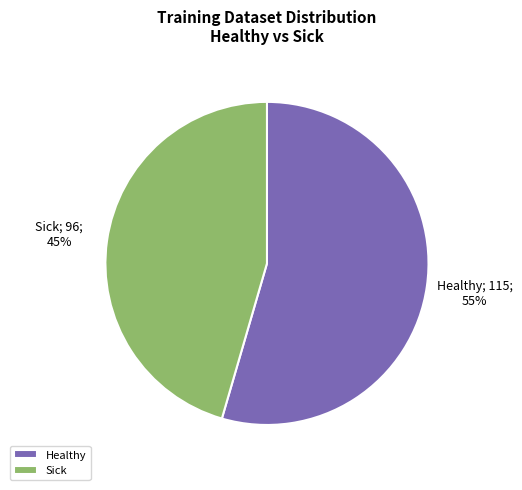

Which category accounts for the majority?

Healthy